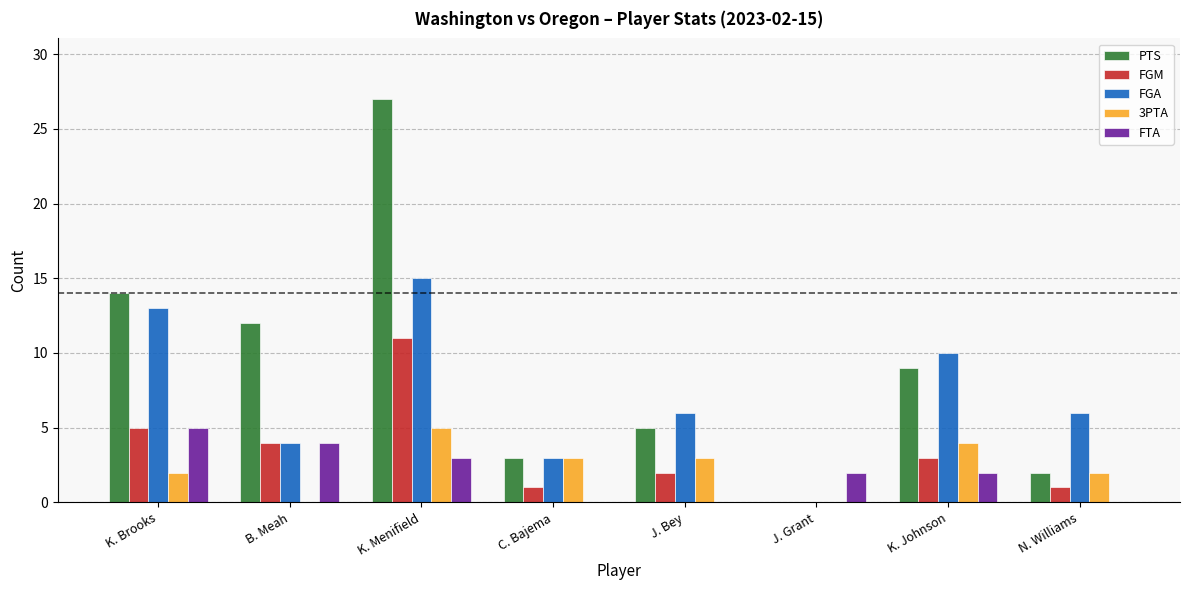

Reading left to right, list all the values displayed in this chart.

PTS: K. Brooks=14	B. Meah=12	K. Menifield=27	C. Bajema=3	J. Bey=5	J. Grant=0	K. Johnson=9	N. Williams=2
FGM: K. Brooks=5	B. Meah=4	K. Menifield=11	C. Bajema=1	J. Bey=2	J. Grant=0	K. Johnson=3	N. Williams=1
FGA: K. Brooks=13	B. Meah=4	K. Menifield=15	C. Bajema=3	J. Bey=6	J. Grant=0	K. Johnson=10	N. Williams=6
3PTA: K. Brooks=2	B. Meah=0	K. Menifield=5	C. Bajema=3	J. Bey=3	J. Grant=0	K. Johnson=4	N. Williams=2
FTA: K. Brooks=5	B. Meah=4	K. Menifield=3	C. Bajema=0	J. Bey=0	J. Grant=2	K. Johnson=2	N. Williams=0